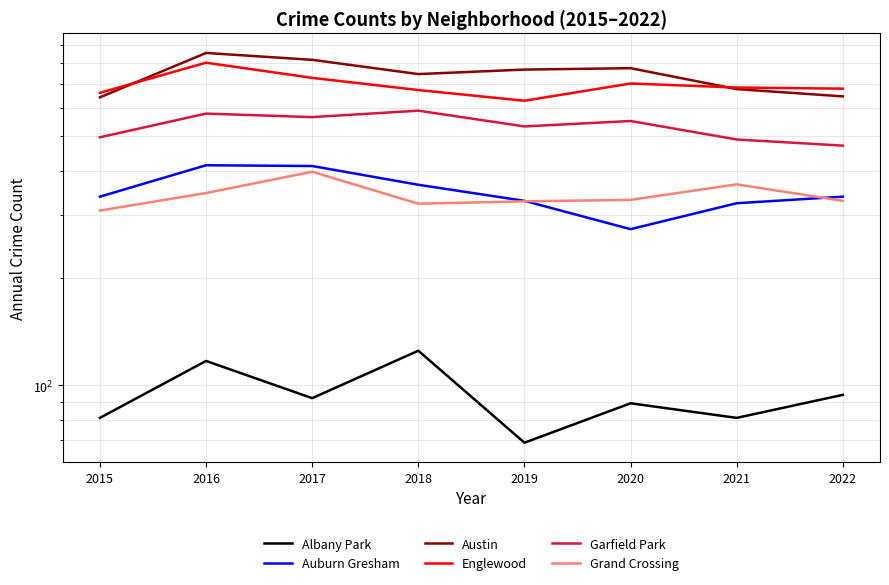

Rank the categories by Grand Crossing value from highest to lowest.

2017, 2021, 2016, 2020, 2022, 2019, 2018, 2015